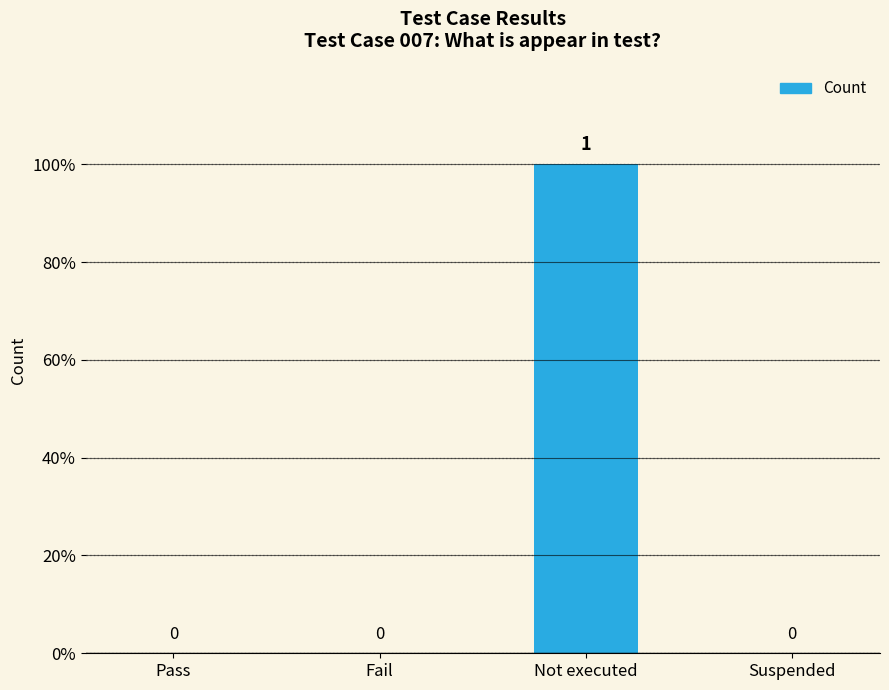

What is the difference between the maximum and minimum values?

1